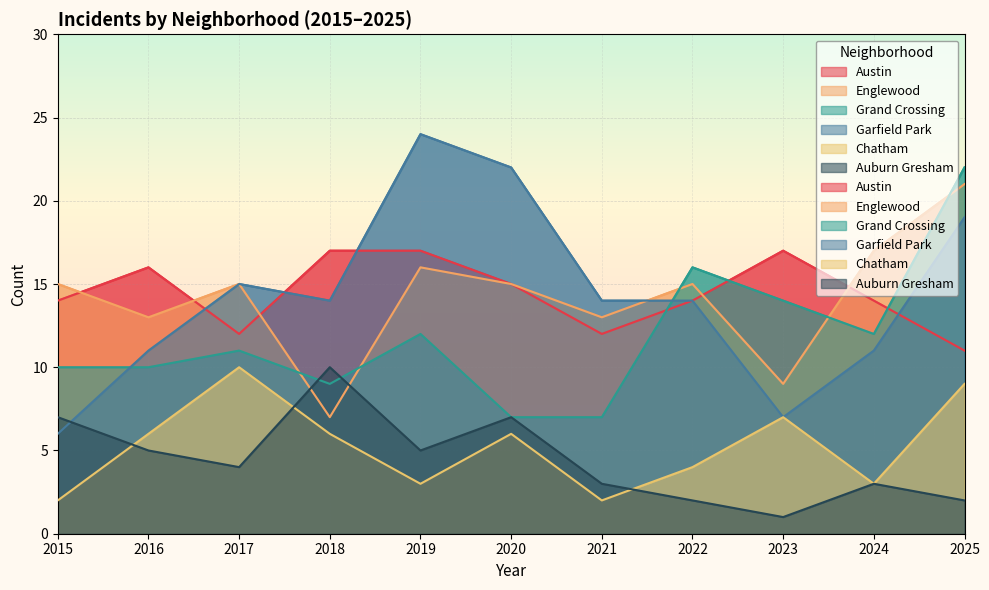

What is the difference between the maximum and minimum values in the Grand Crossing series?

15